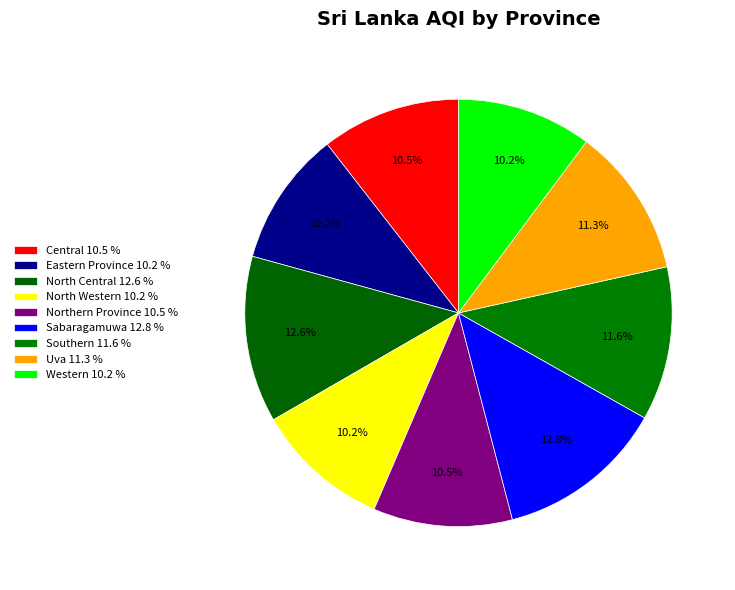

Which slice is the smallest?

Eastern Province